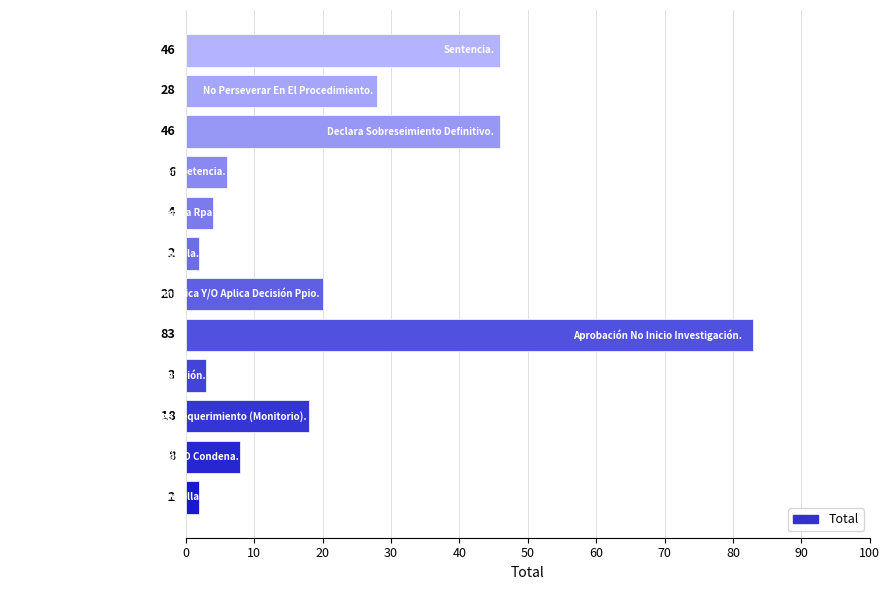

What is the maximum value shown in the chart?

83